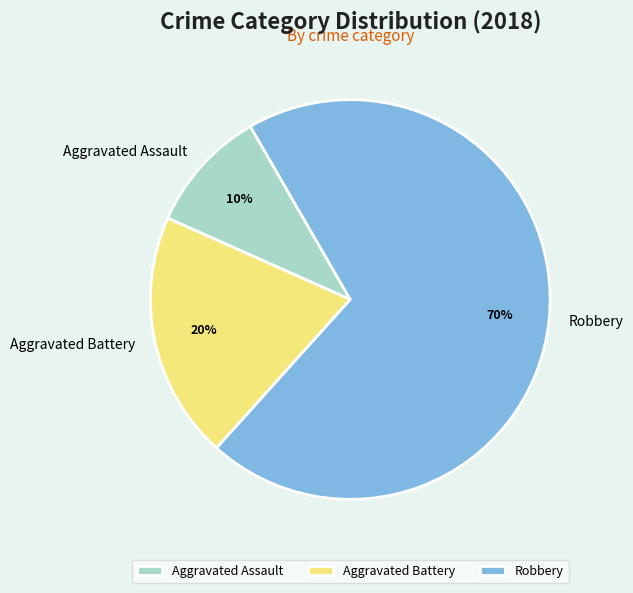

What is the smallest slice in the pie chart?

Aggravated Assault